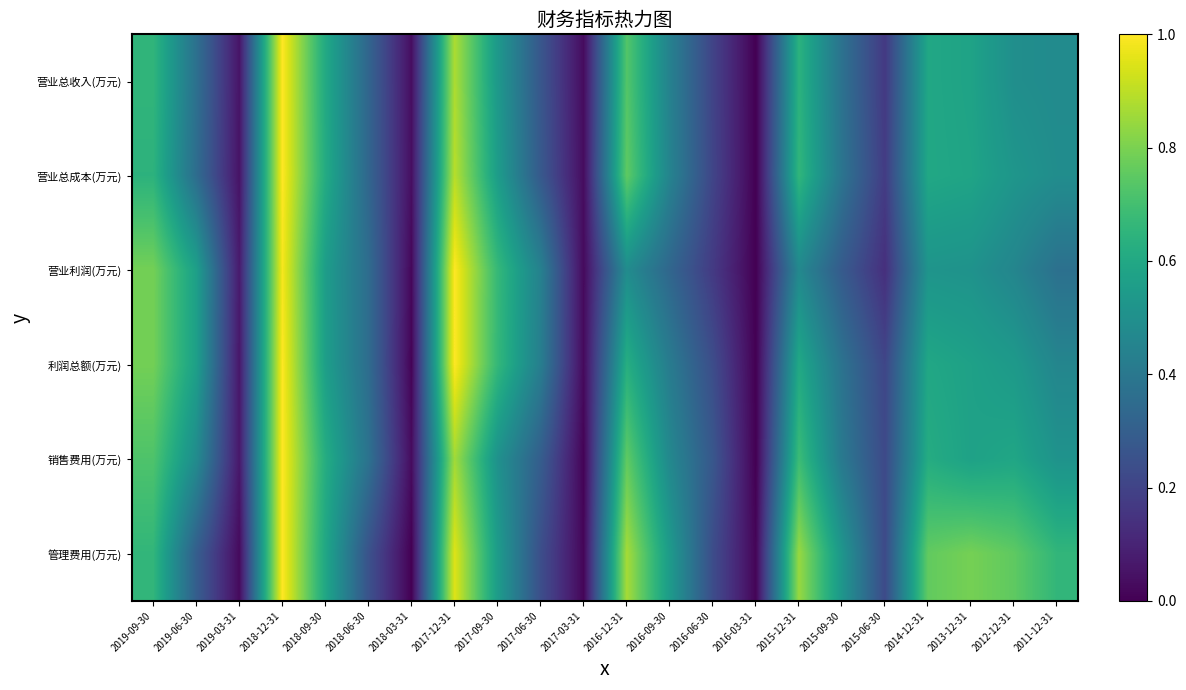

Rank the series at 2012-12-31 from highest to lowest value.

管理费用(万元), 销售费用(万元), 利润总额(万元), 营业总成本(万元), 营业总收入(万元), 营业利润(万元)